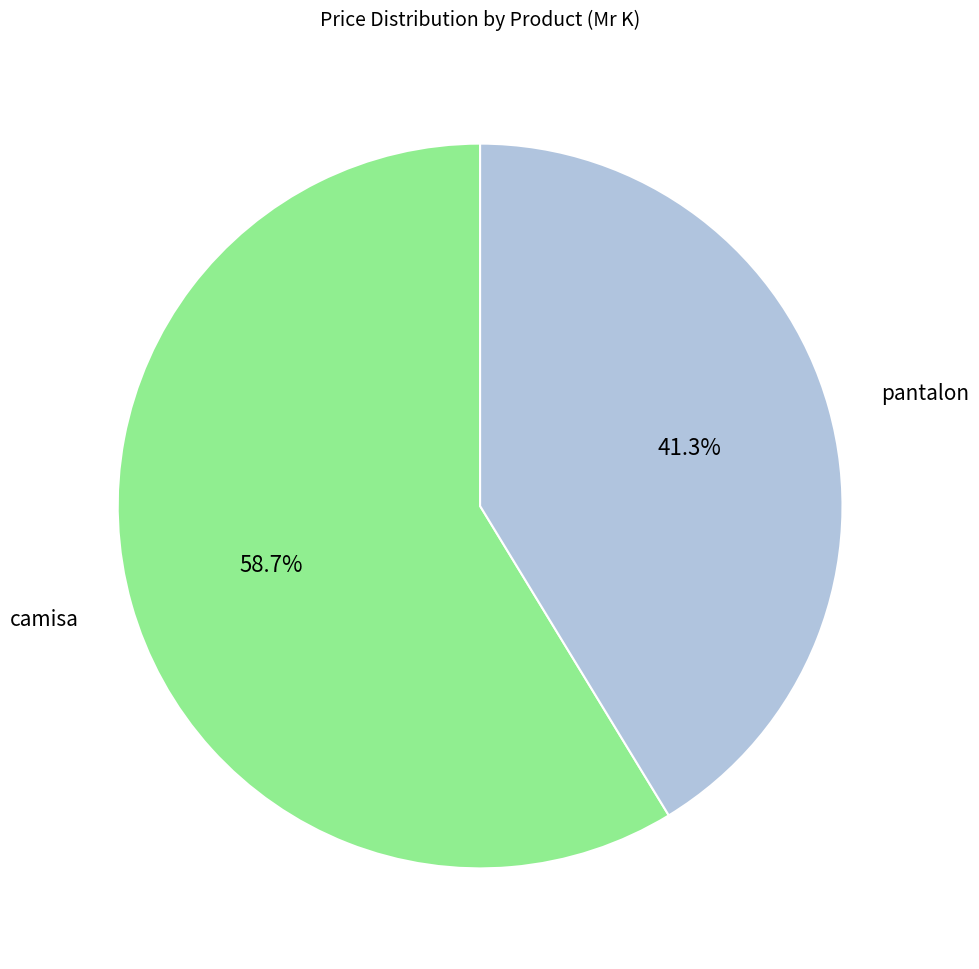

Is there any slice that represents more than half of the pie?

Yes